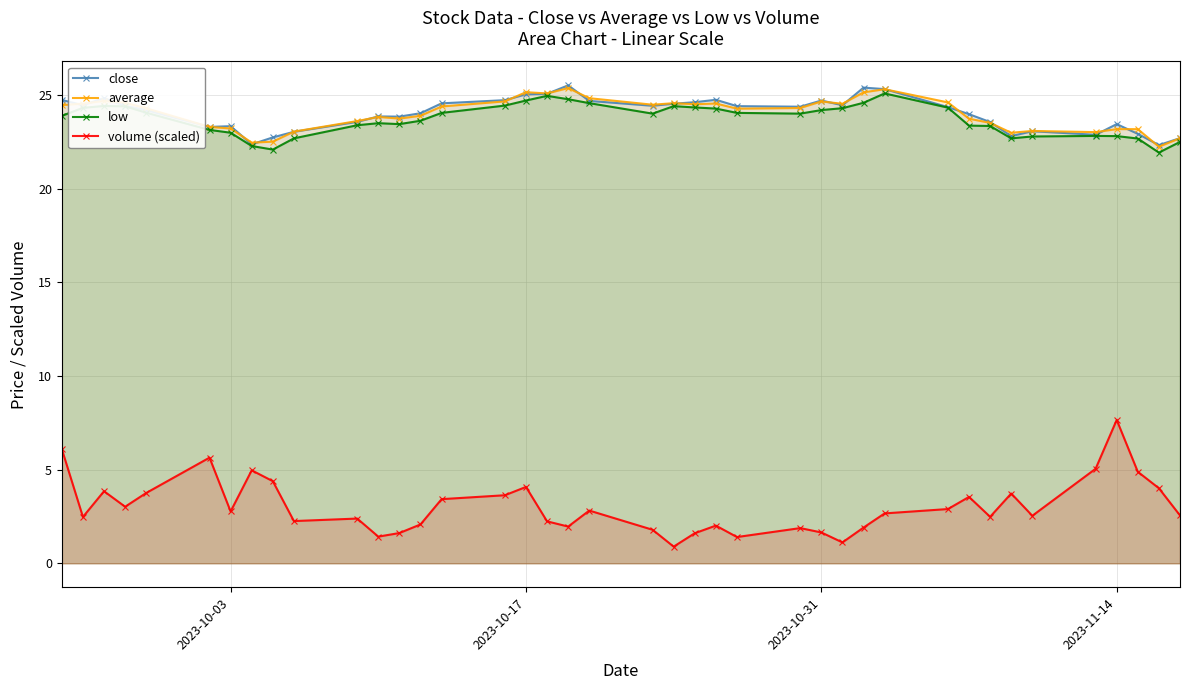

What are all the series names shown in the legend?

close, average, low, volume (scaled)